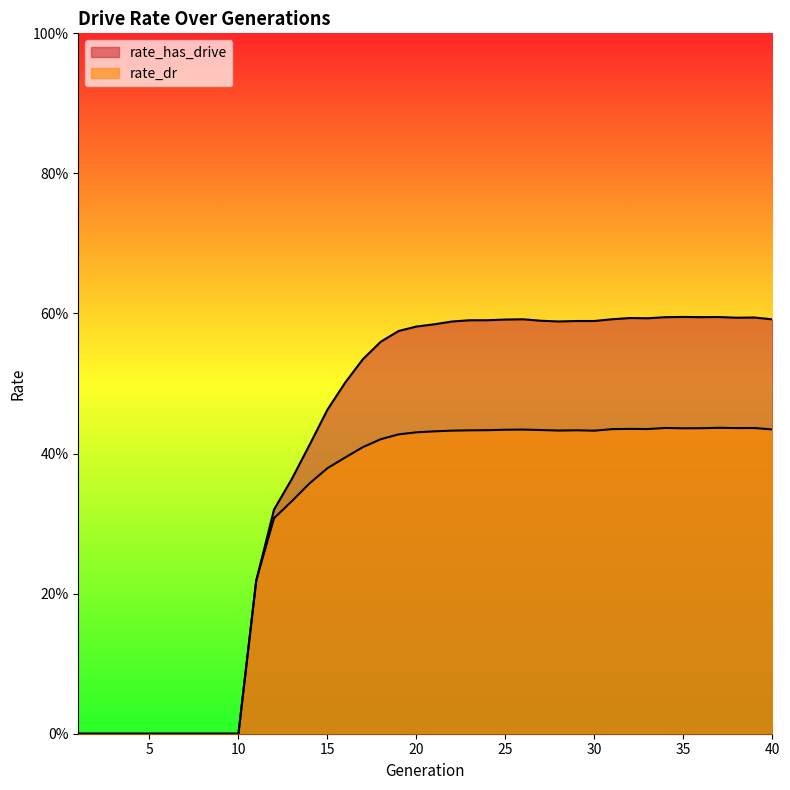

Read the rate_has_drive value at 40.

0.6